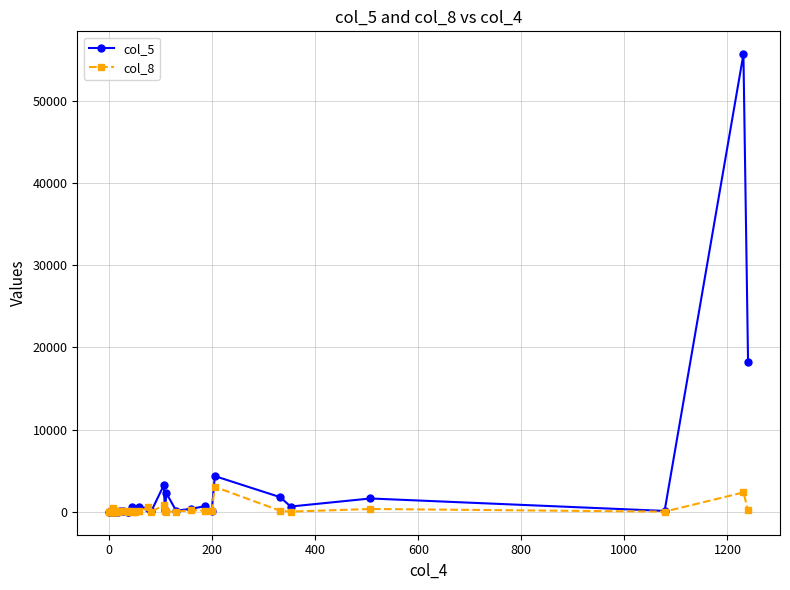

What is the difference between the maximum and minimum values in the col_8 series?

3041